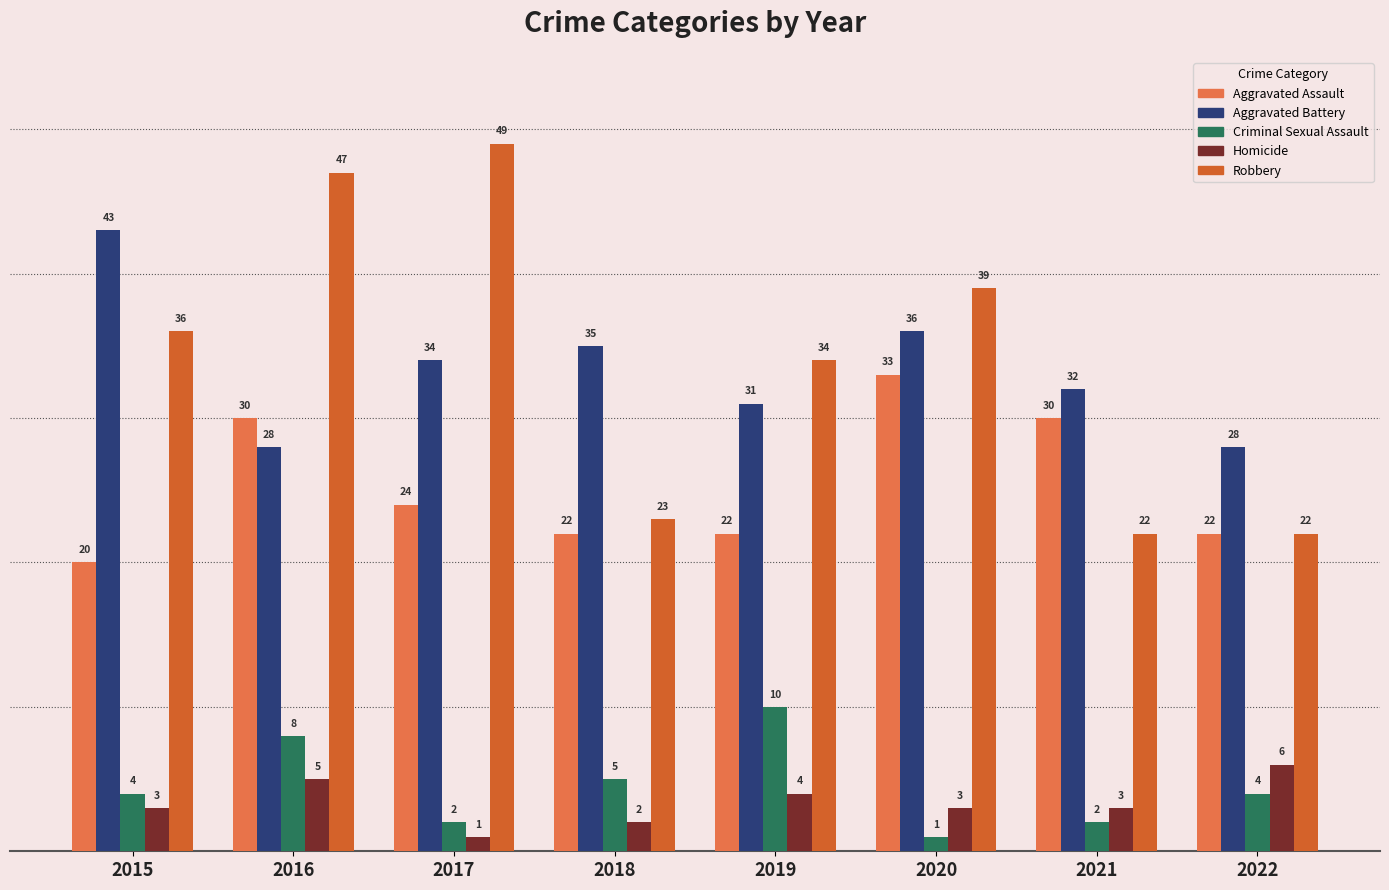

At 2016, list the series in order from largest to smallest.

Robbery, Aggravated Assault, Aggravated Battery, Criminal Sexual Assault, Homicide